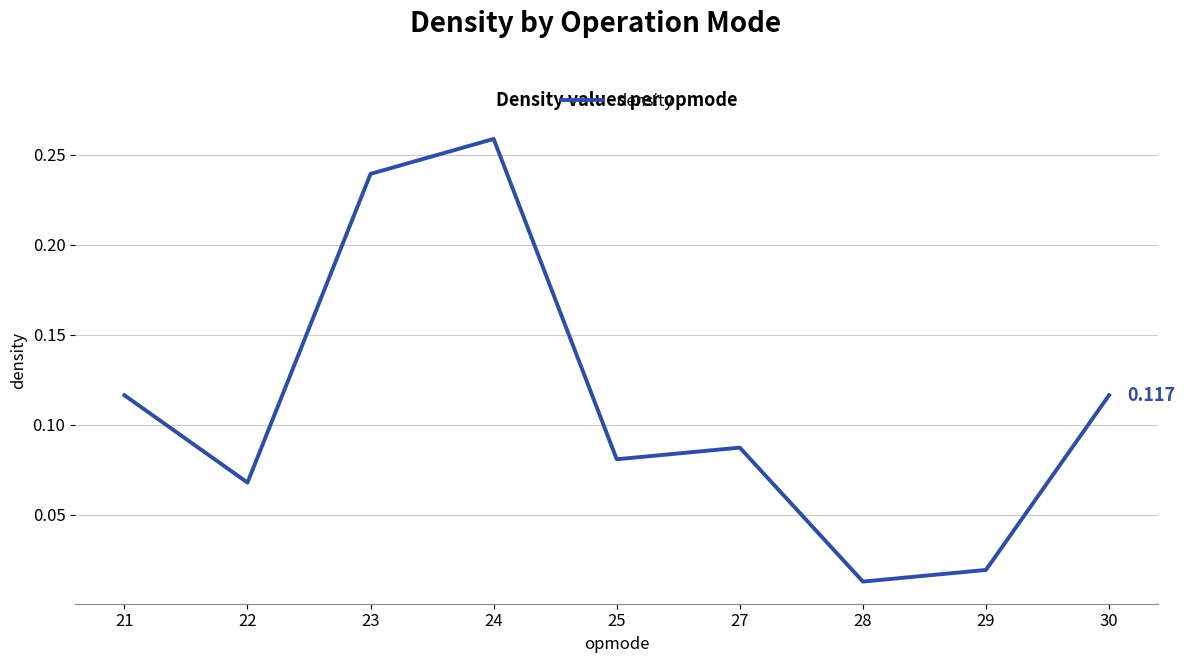

How many lines are shown in the chart?

1